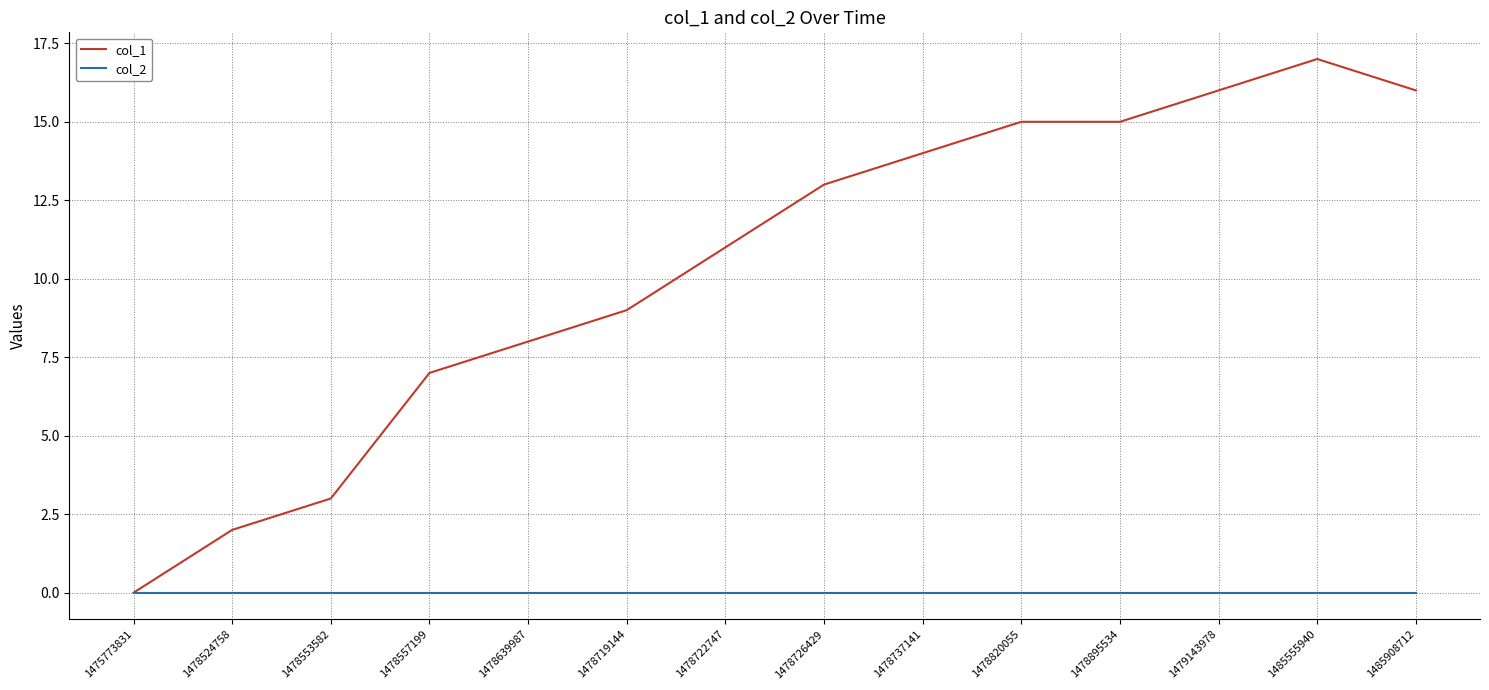

Does the chart display data point markers on the line(s)?

No